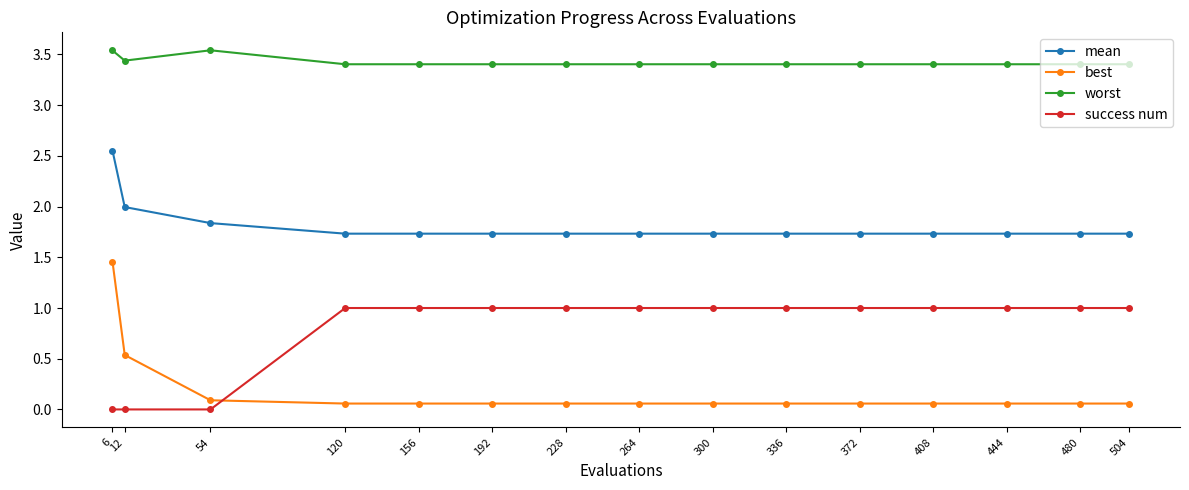

The best series shows 0.1 at 336. True or false?

True